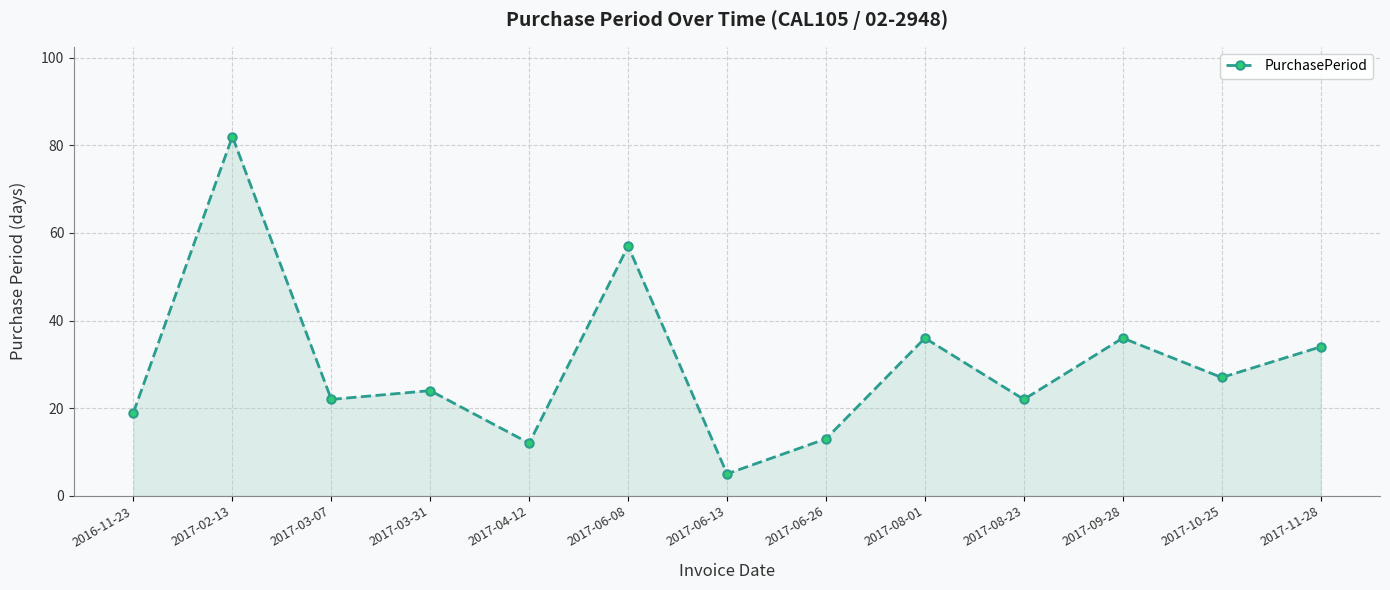

What is the change in value from 2016-11-23 to 2017-06-26?

-6